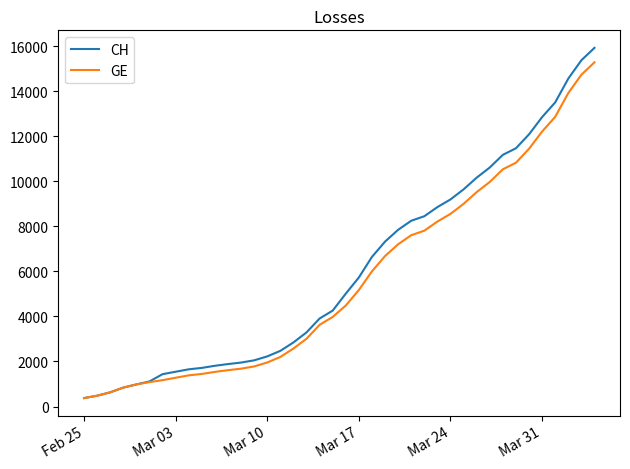

What is the smallest value displayed?

375